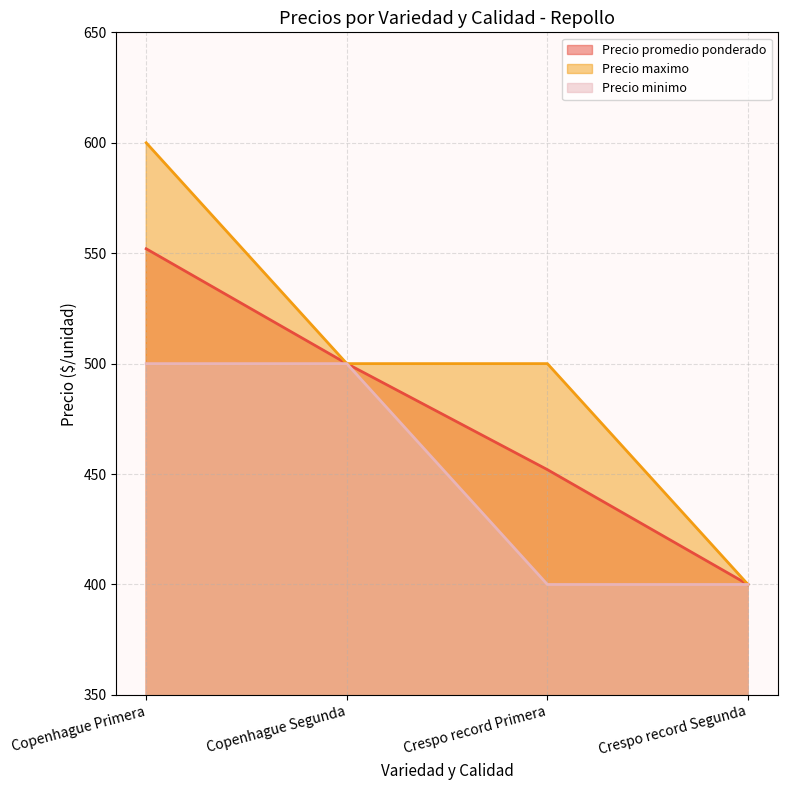

What is the lowest value of the Precio maximo series?

400